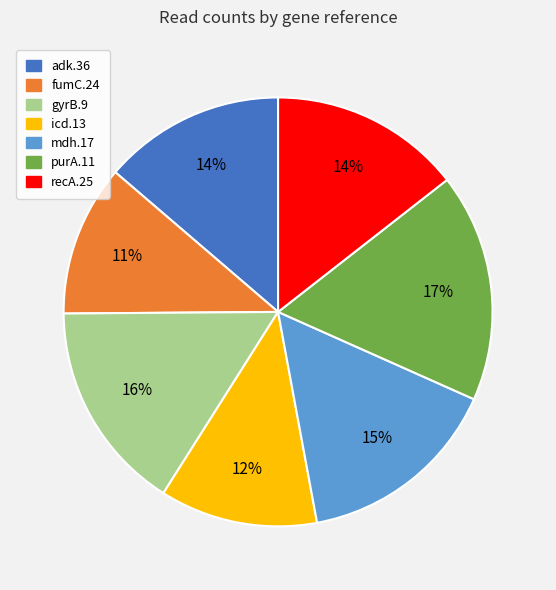

The fumC.24 slice represents 22% of the pie. True or false?

False